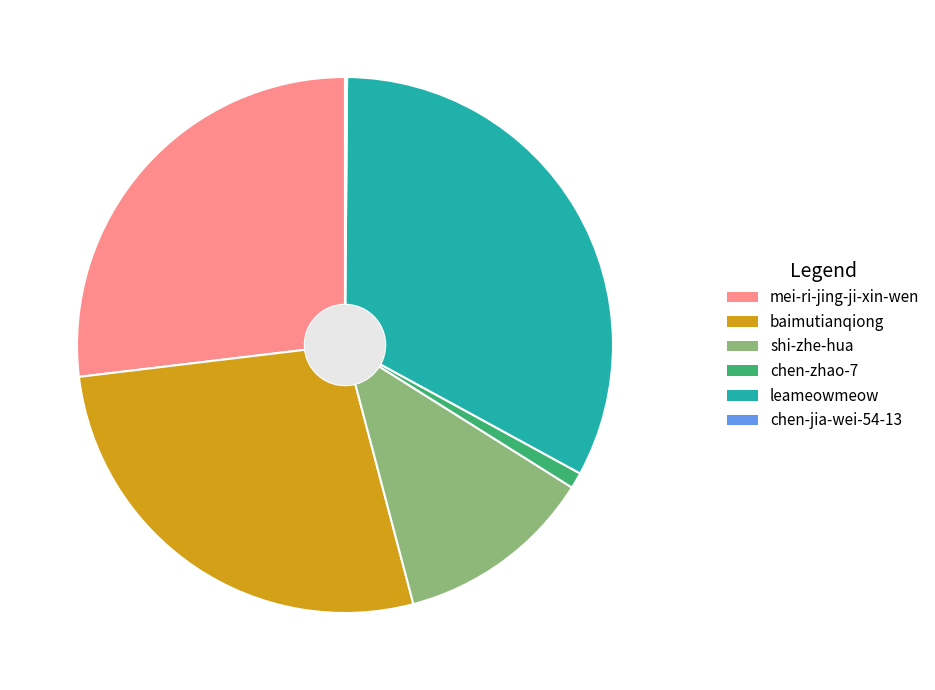

True or false: chen-zhao-7 accounts for 12% of the total.

False